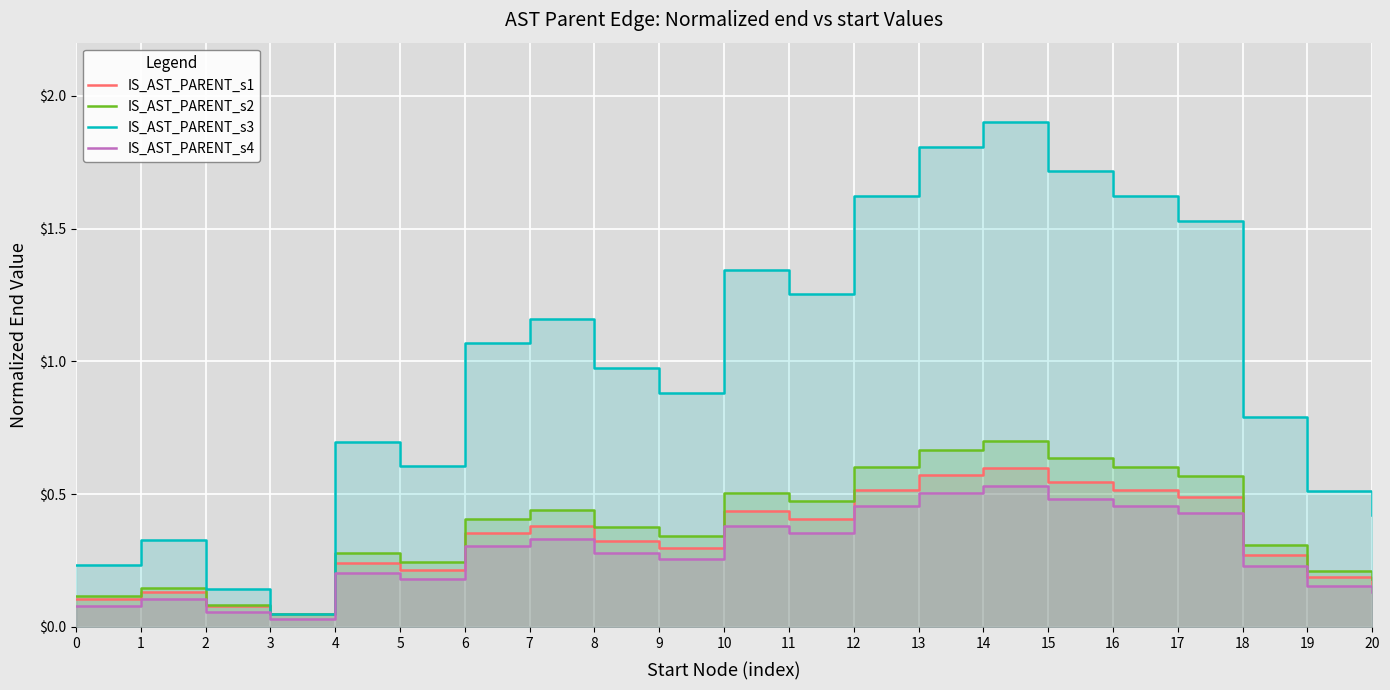

Where is IS_AST_PARENT_s3 nearest to the value 0?

3